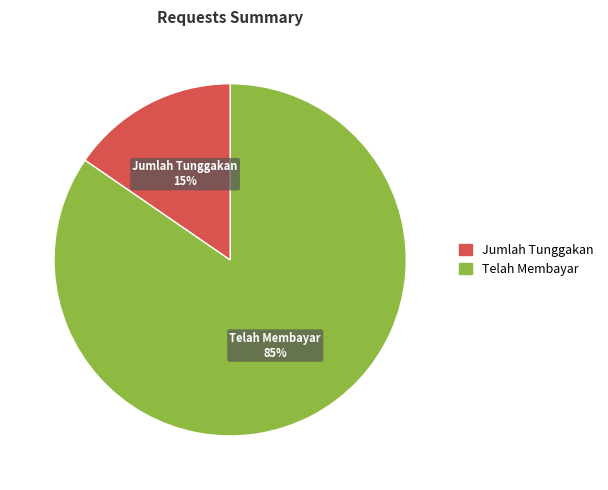

To the nearest percent, what is the average slice percentage?

50%